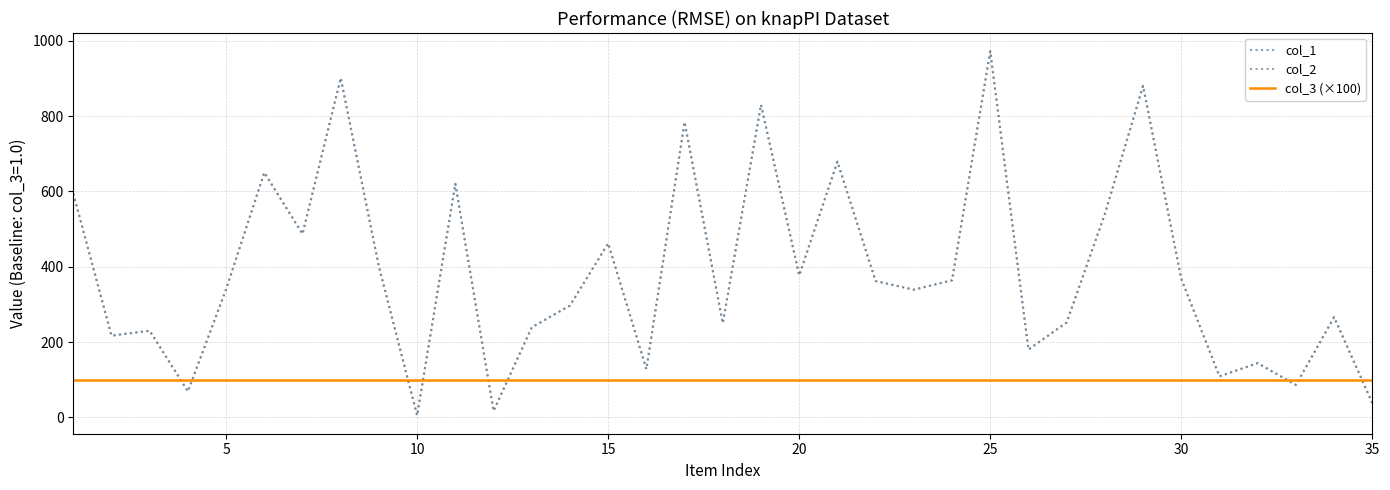

Is this an area chart (filled region under the line)?

No